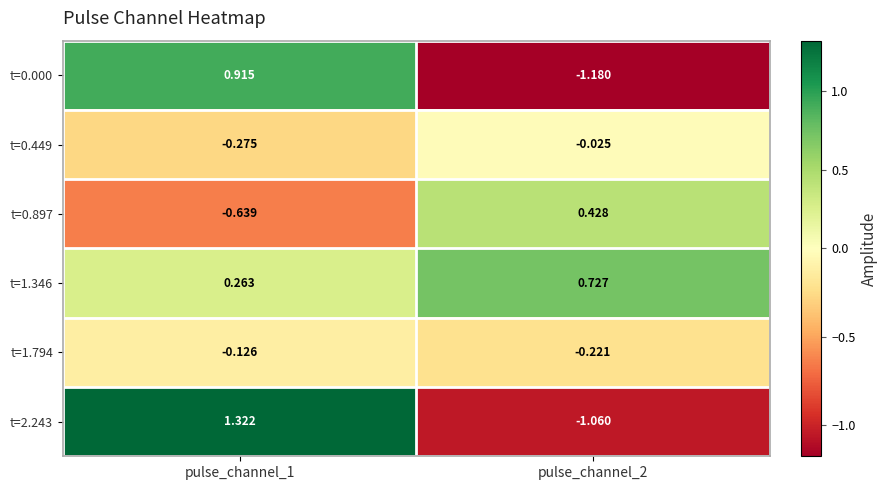

Is the value of t=1.346 at pulse_channel_1 greater than the value of t=0.449 at pulse_channel_2?

Yes